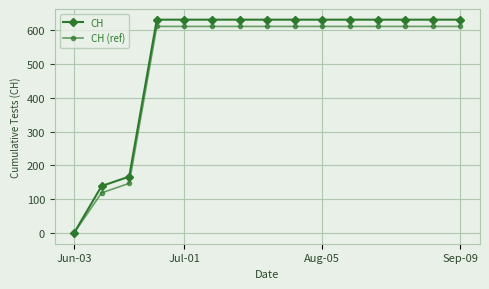

Rank the series by their maximum value, from lowest to highest.

CH (ref), CH